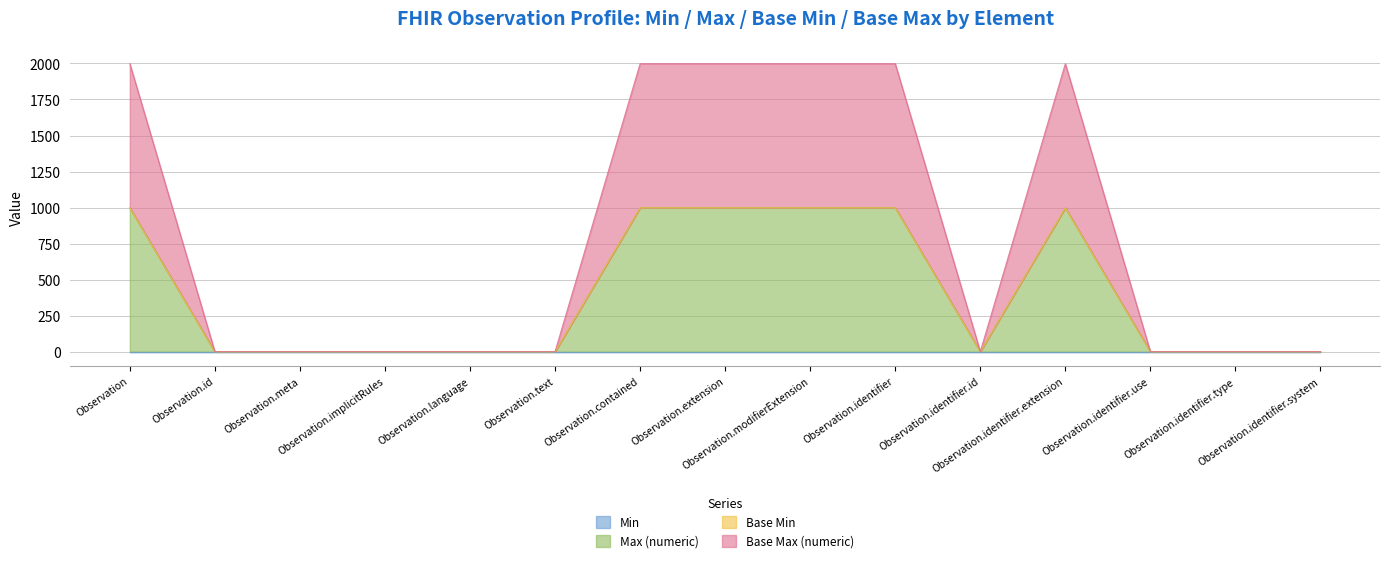

How many data points in Base Max (numeric) are above 1?

6